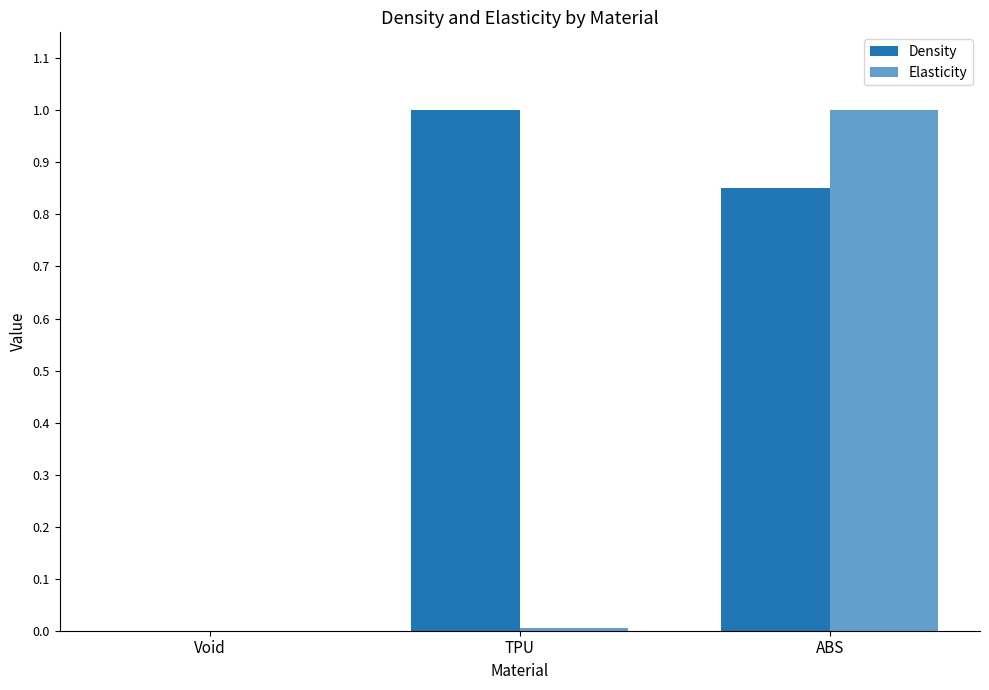

Count the Density values in the range 0 to 1.

3